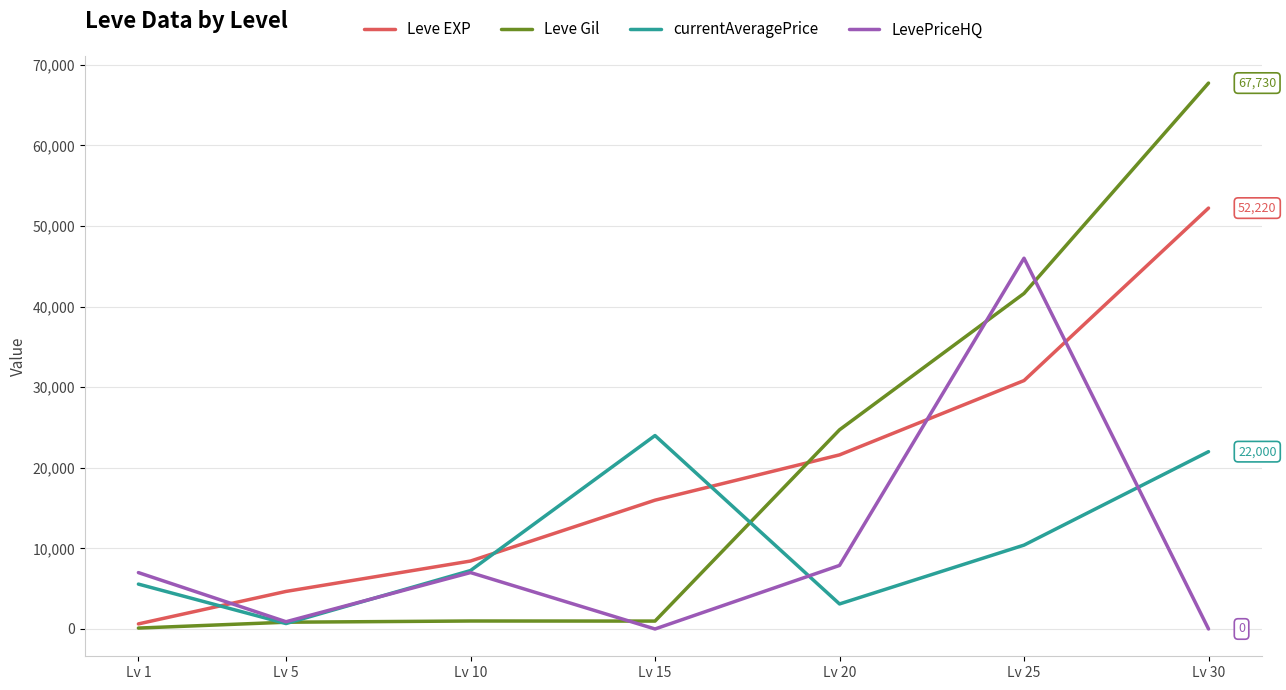

Rank the series by their maximum value, from highest to lowest.

Leve Gil, Leve EXP, LevePriceHQ, currentAveragePrice